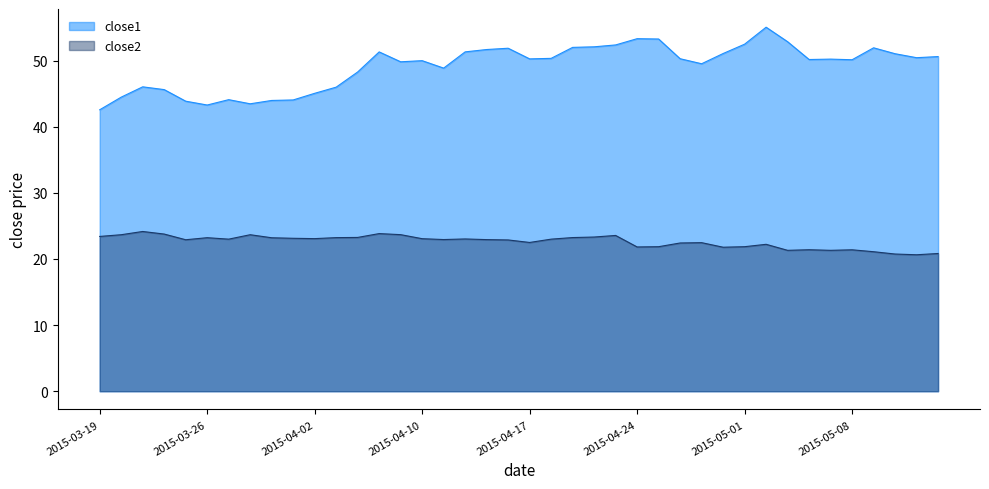

True or false: close2 and close1 intersect in this chart.

False